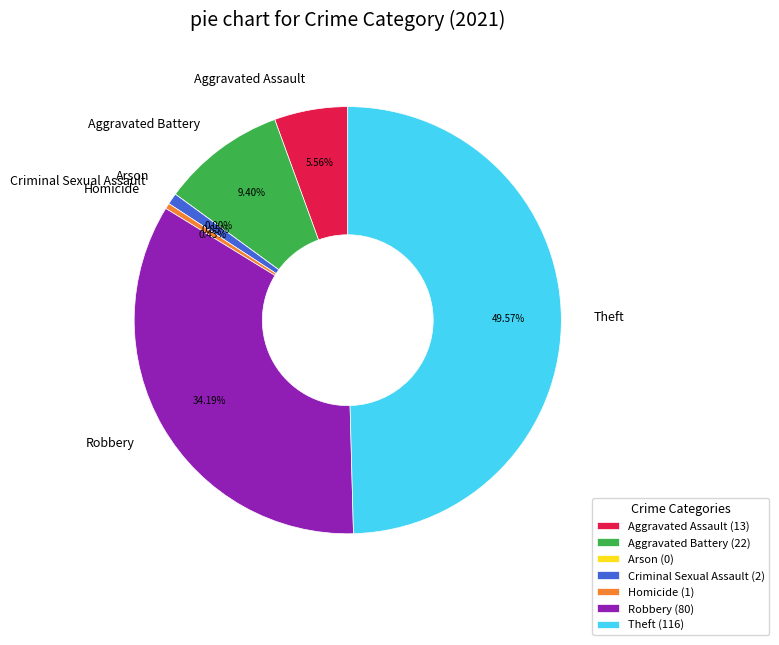

How many slices are in this pie chart?

7